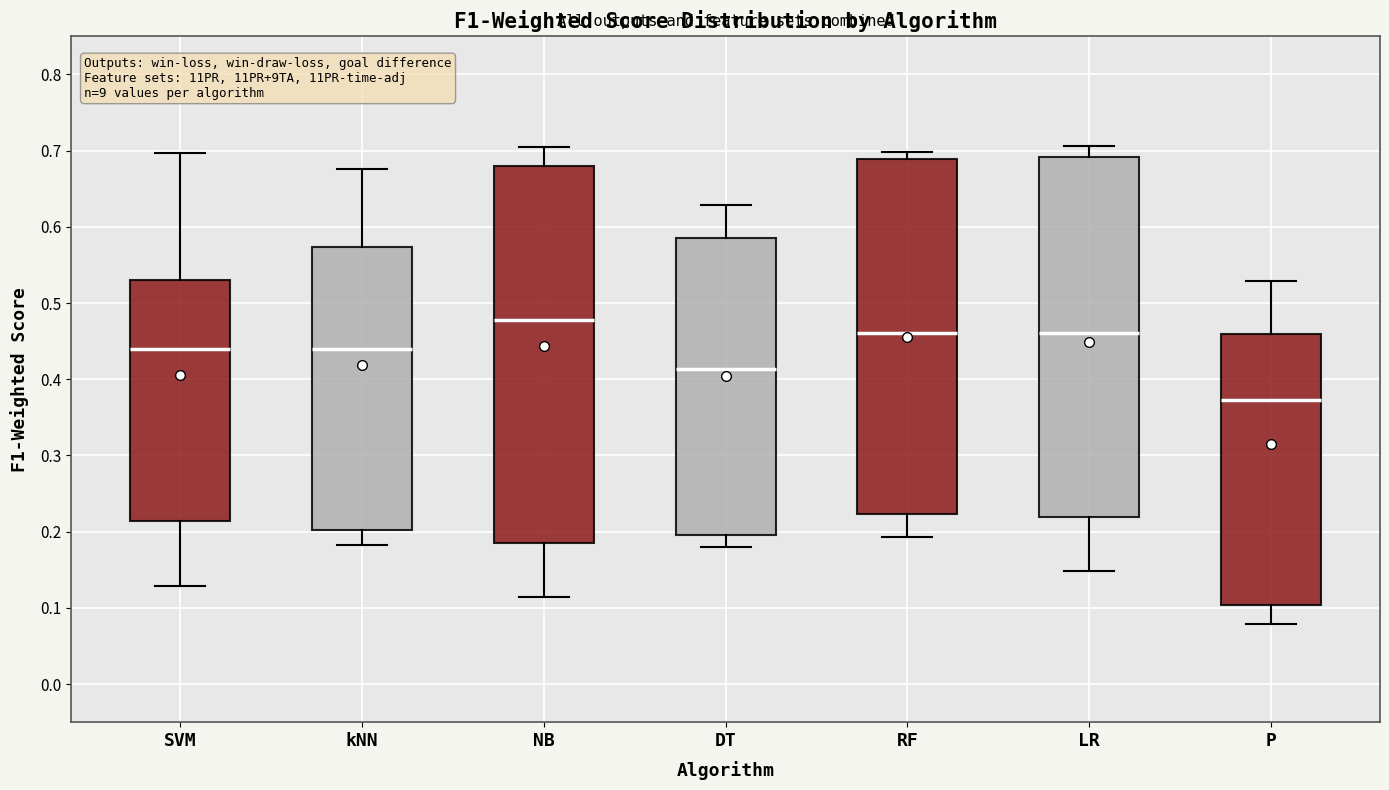

Which box's median line is the highest?

NB